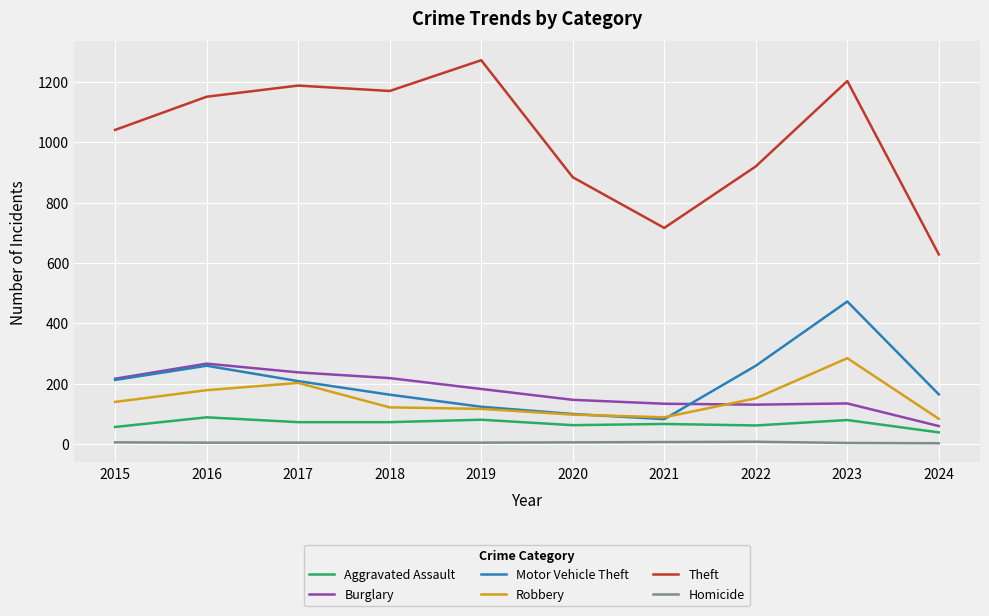

What is the maximum value for Burglary?

266